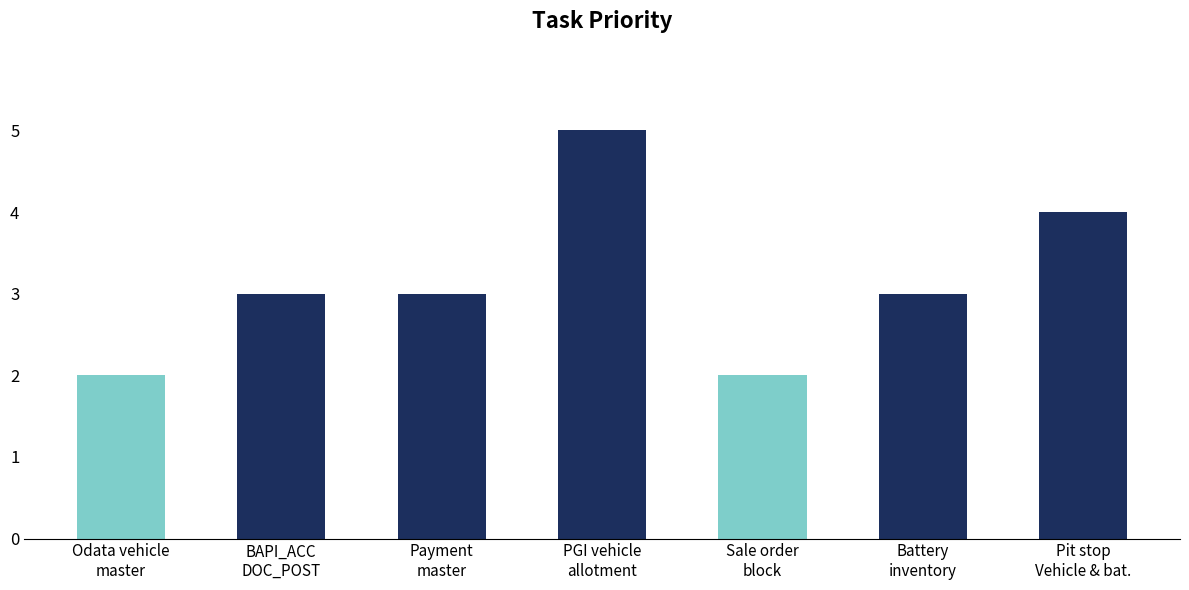

What is the smallest value displayed?

2